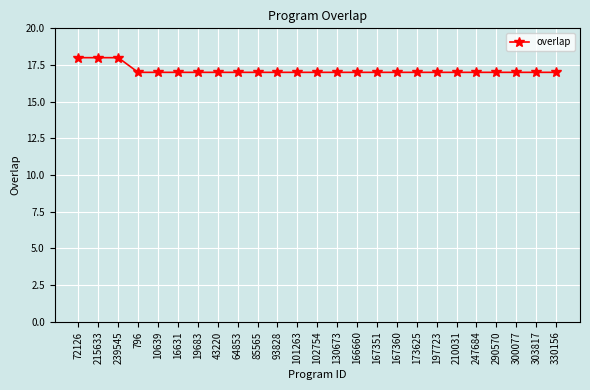

Is this an area chart (filled region under the line)?

No